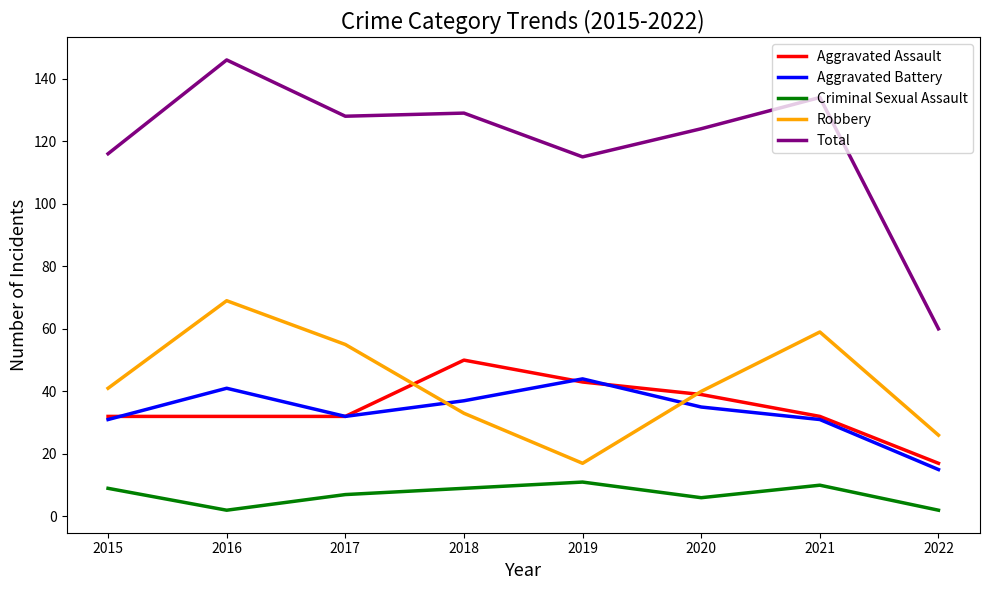

After their last crossing, which series has the higher values: Robbery or Aggravated Battery?

Robbery